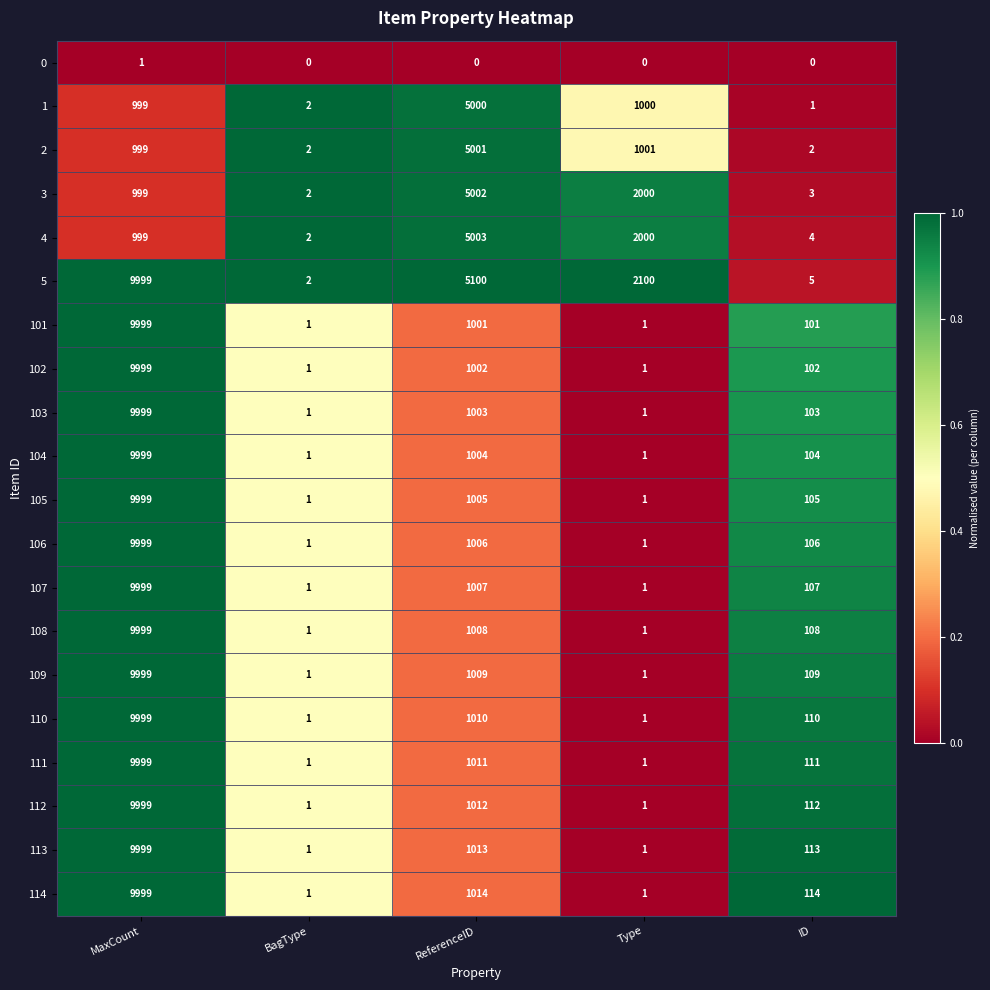

Which category has the highest value across all series?

MaxCount